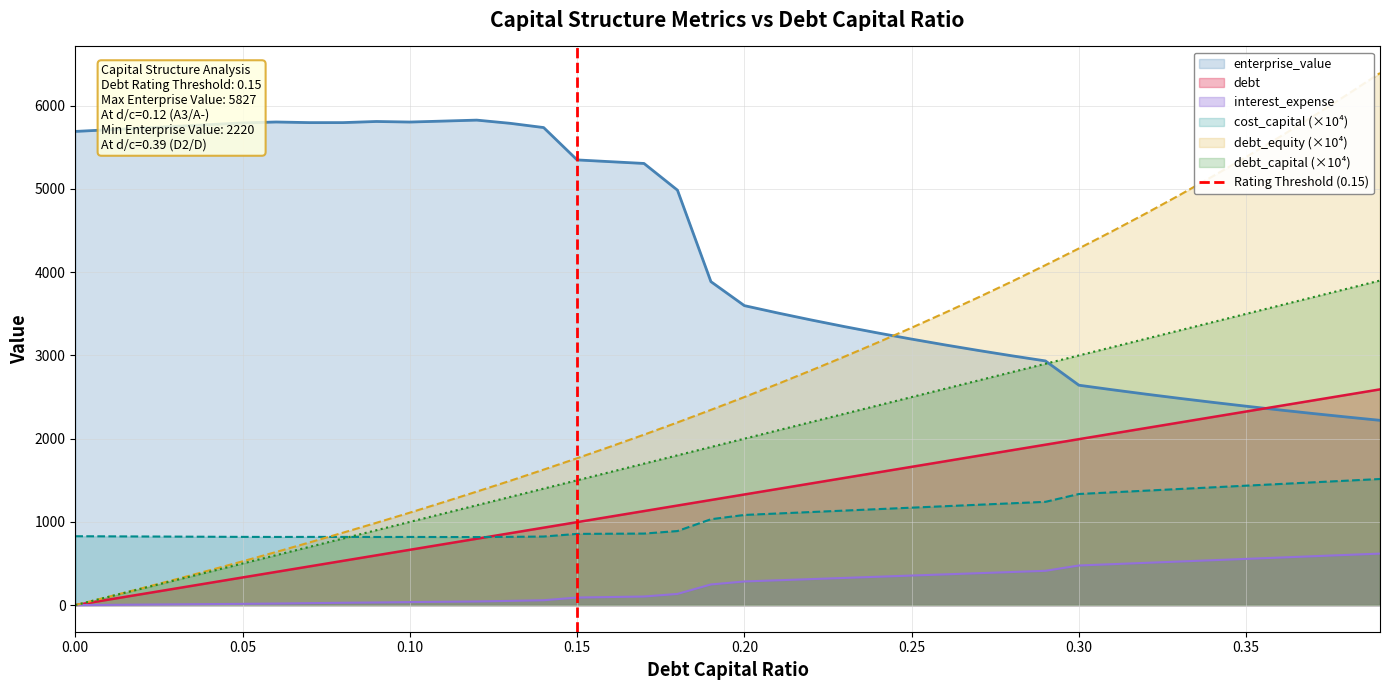

Does the chart have visible grid lines?

Yes